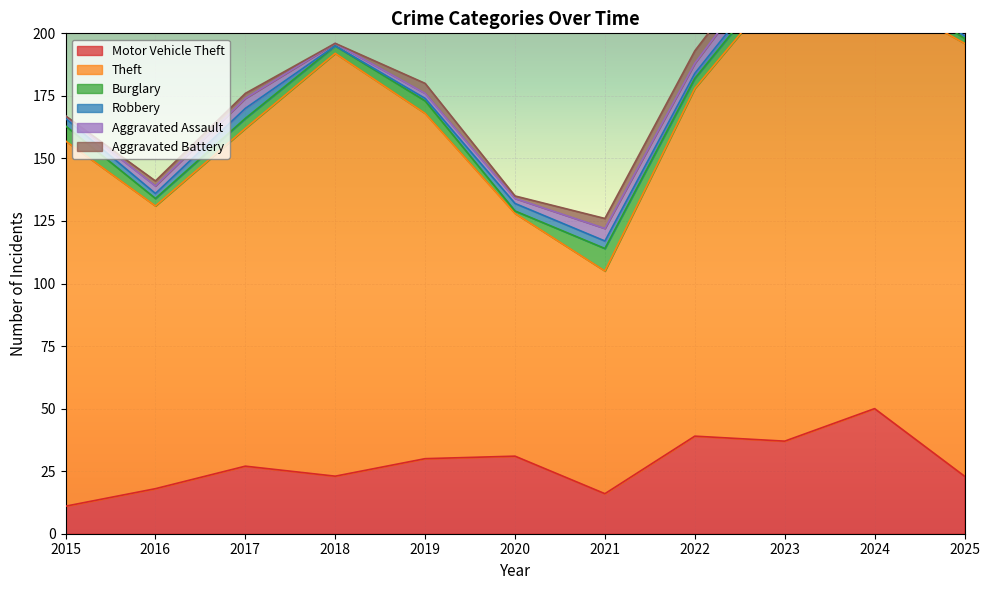

Where does the Aggravated Assault series first go above 4?

2021